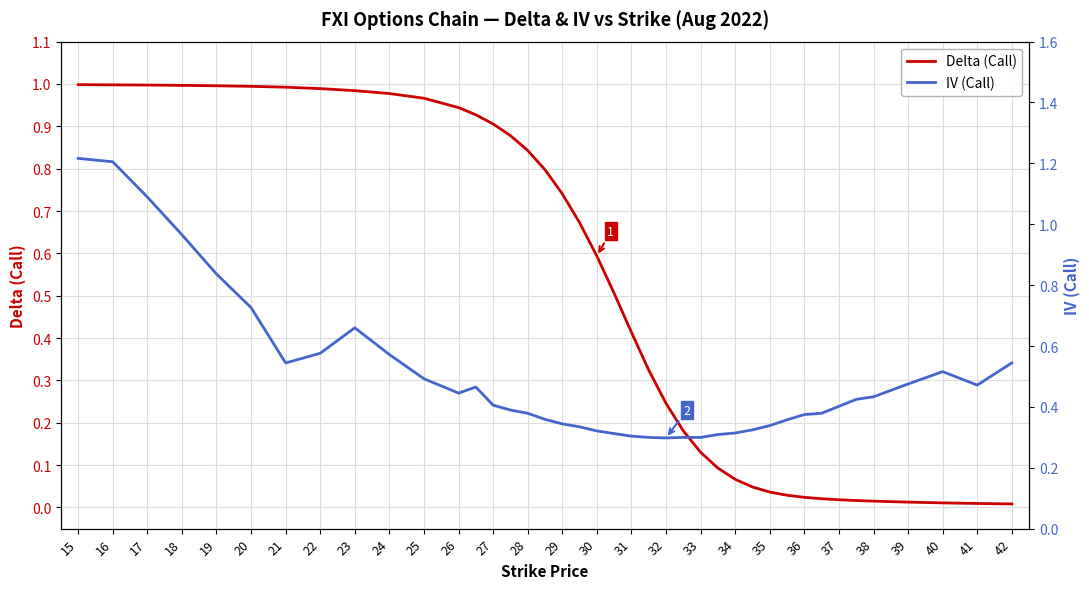

True or false: Delta (Call) has more than 1 interior local peaks.

False